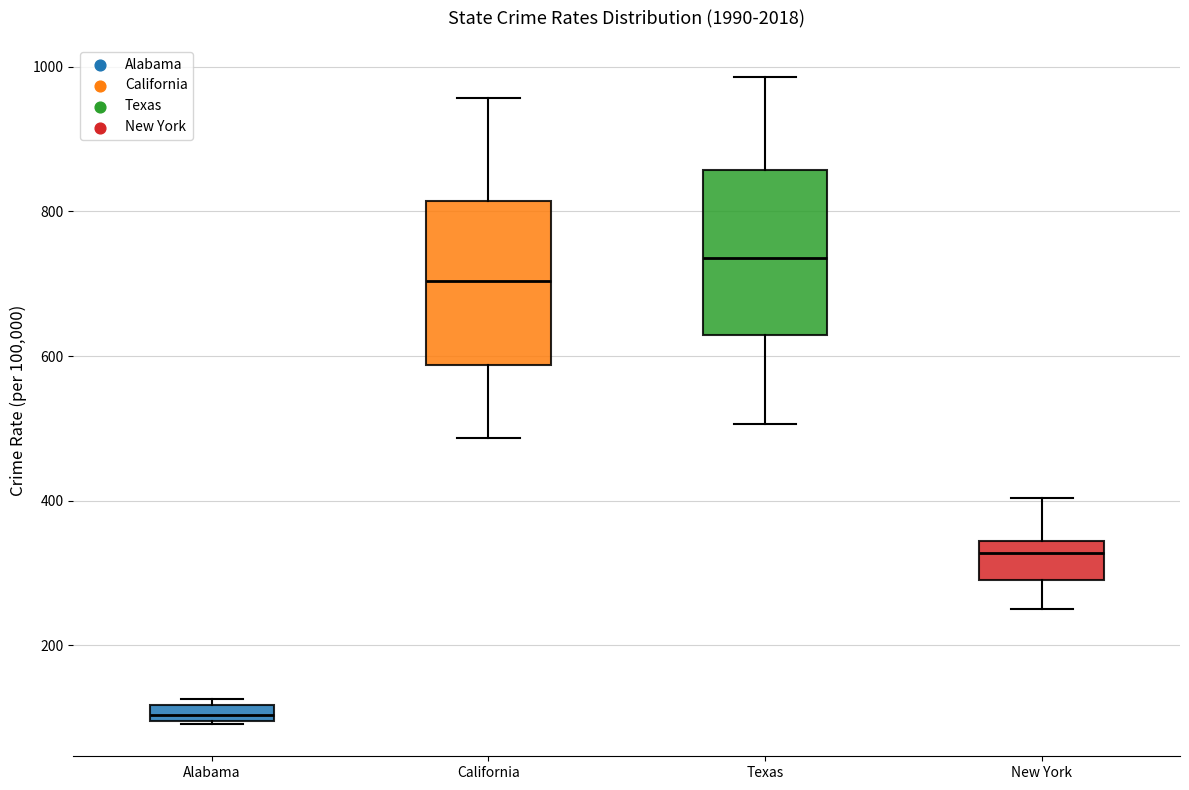

Where is the lower edge of the box for Alabama on the y-axis? The values are not printed on the chart, so give them approximately, as read against the axis.

100